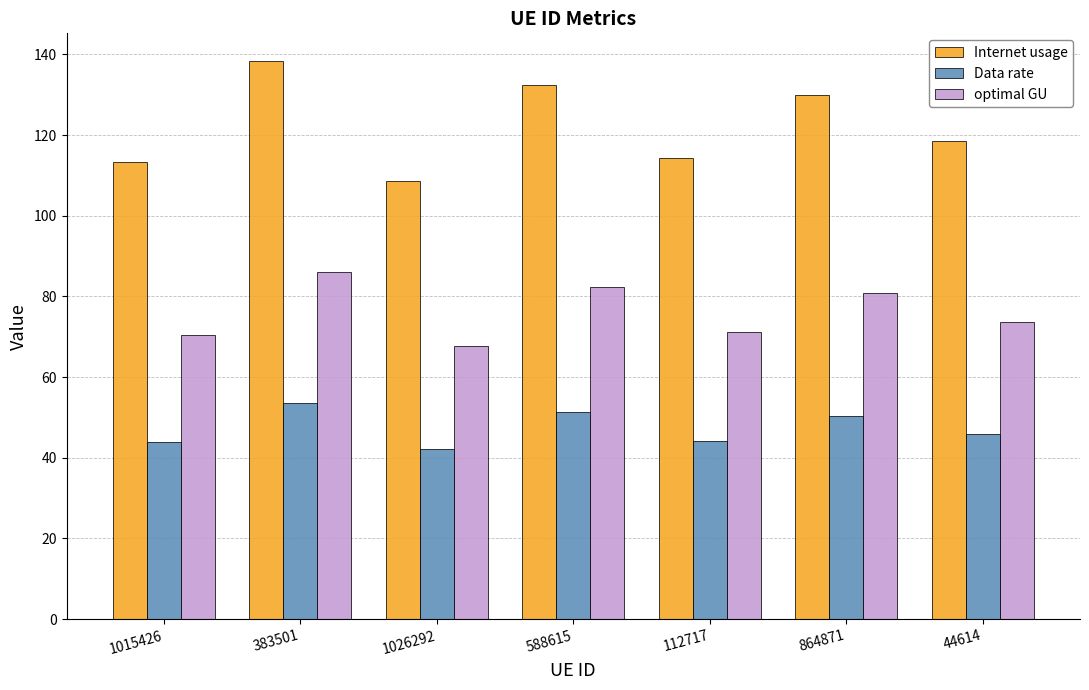

The value of Internet usage at 383501 is 219.0. True or false?

False